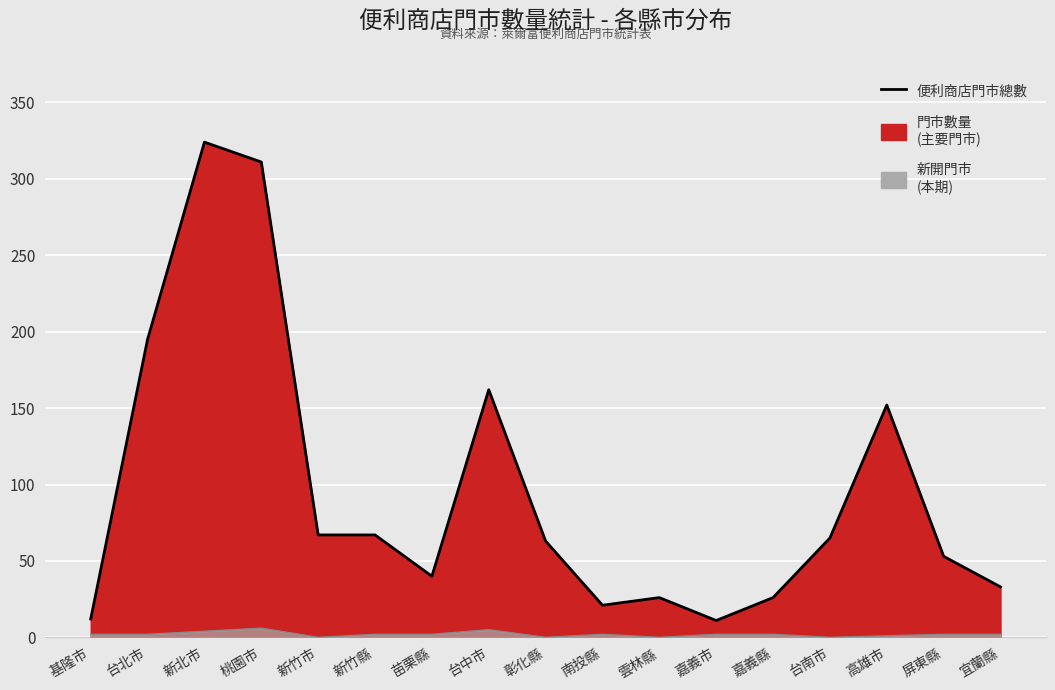

Between 高雄市 and 台中市, which is larger?

台中市